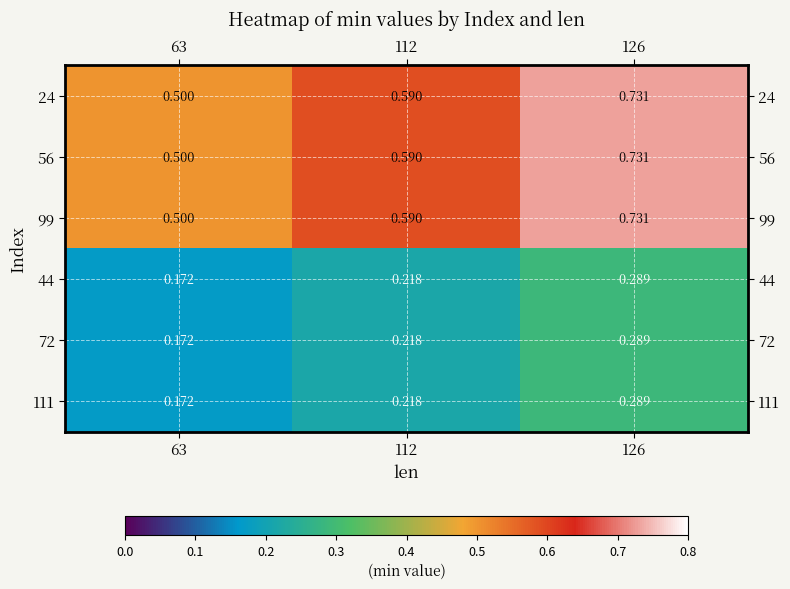

Is the value of 72 at 63 greater than the value of 111 at 126?

No